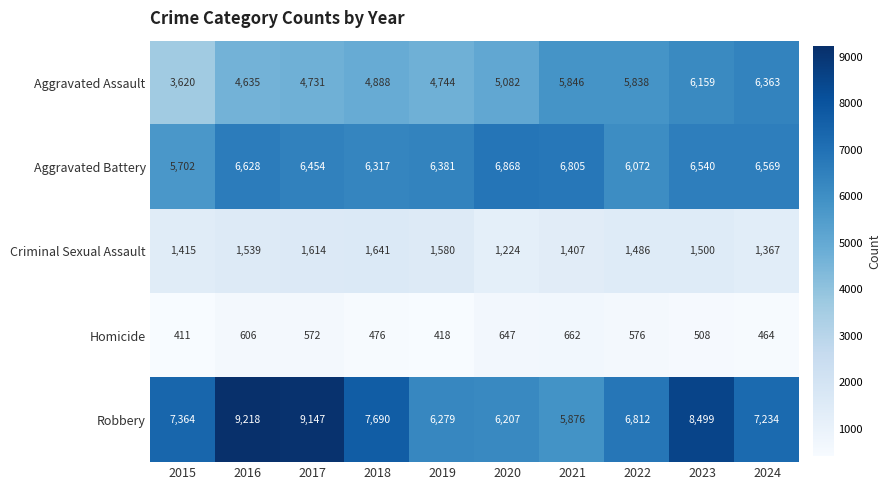

At which label is Aggravated Assault closest to 4991?

2020